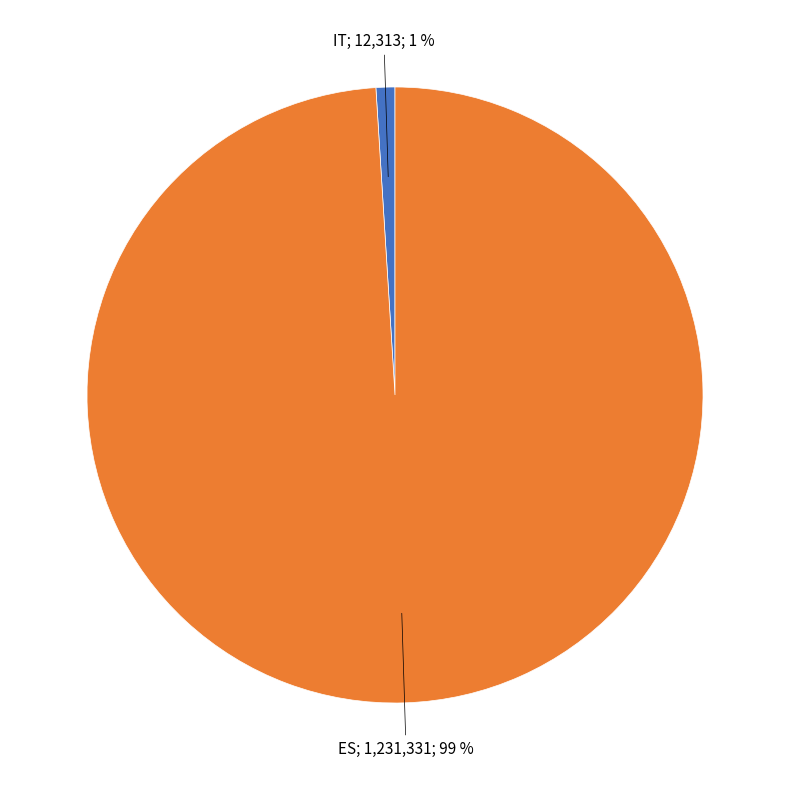

To the nearest percent, what is the difference between the largest and smallest slice percentages?

98%